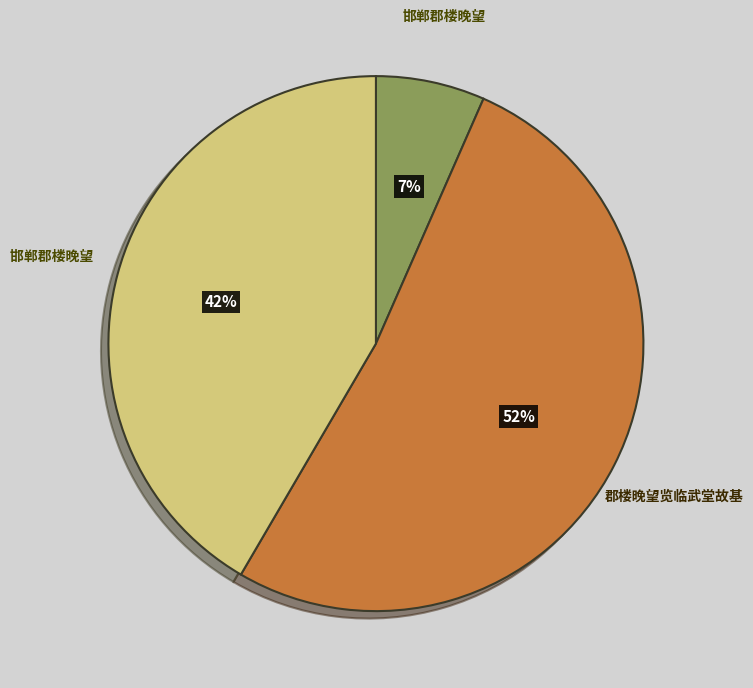

To the nearest percent, what is the average slice percentage?

33%